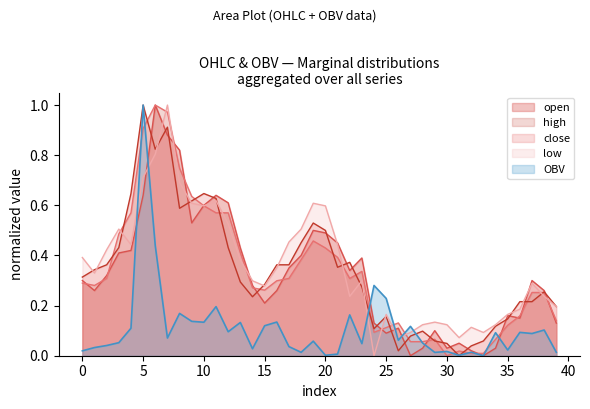

At which category is the sum across all series the highest?

5